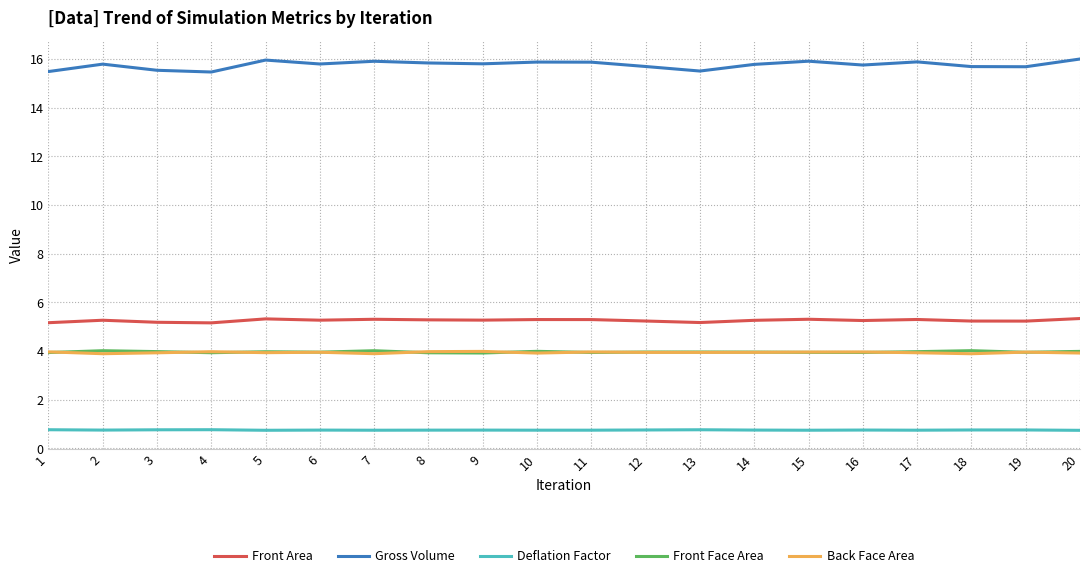

Is the value of Deflation Factor at 18 greater than the value of Back Face Area at 10?

No